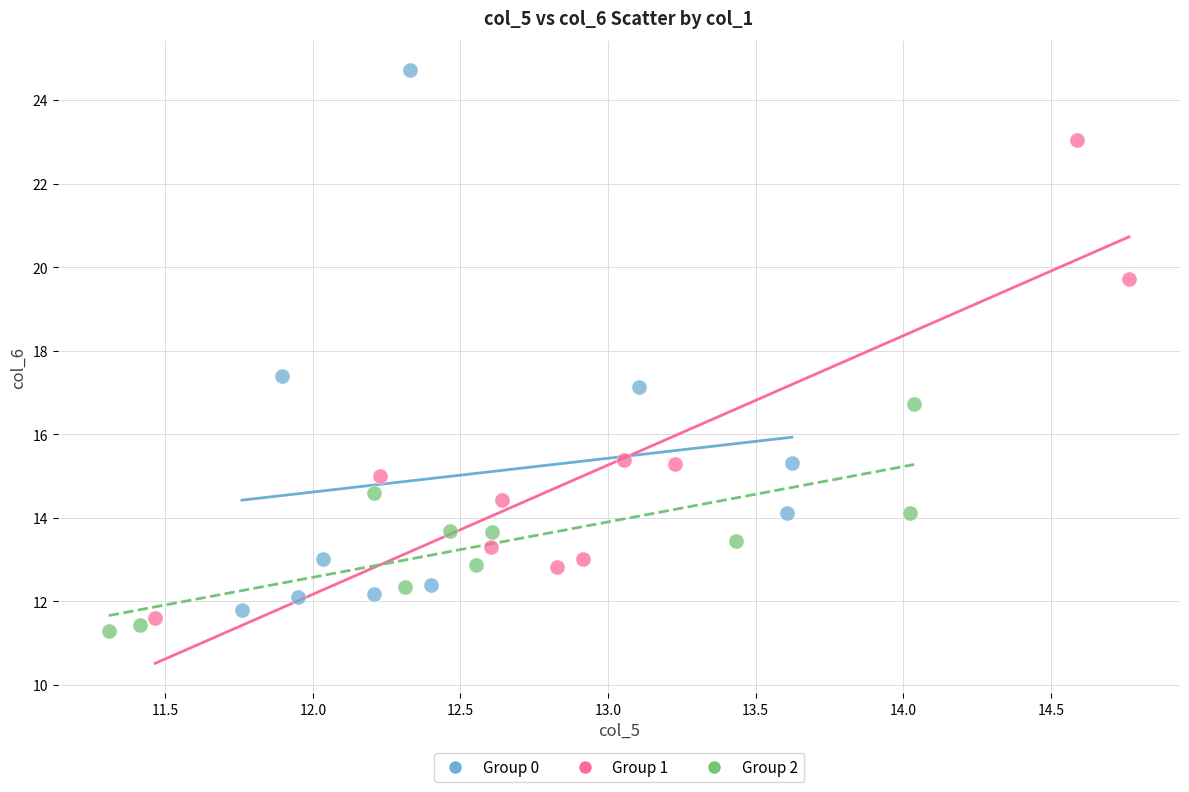

Which series reaches the minimum Y coordinate?

Group 2